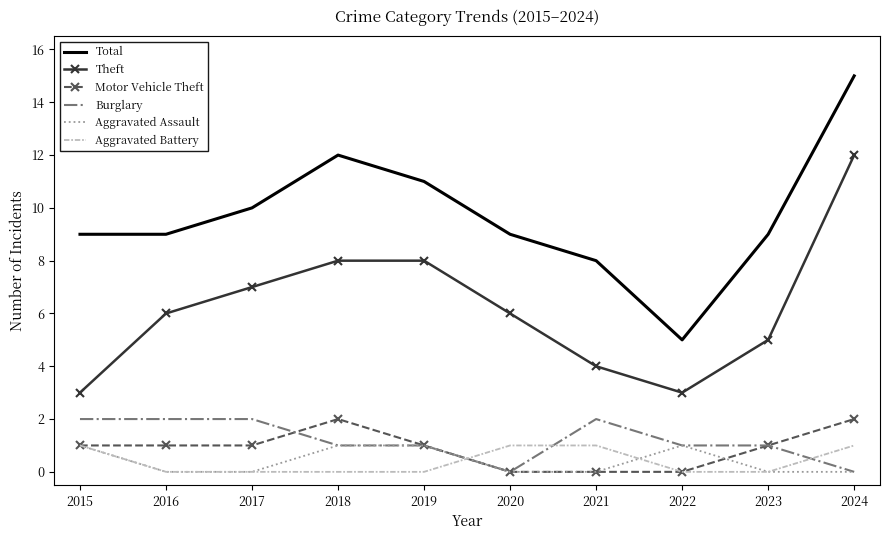

What is the difference between the maximum and minimum values in the Aggravated Assault series?

1